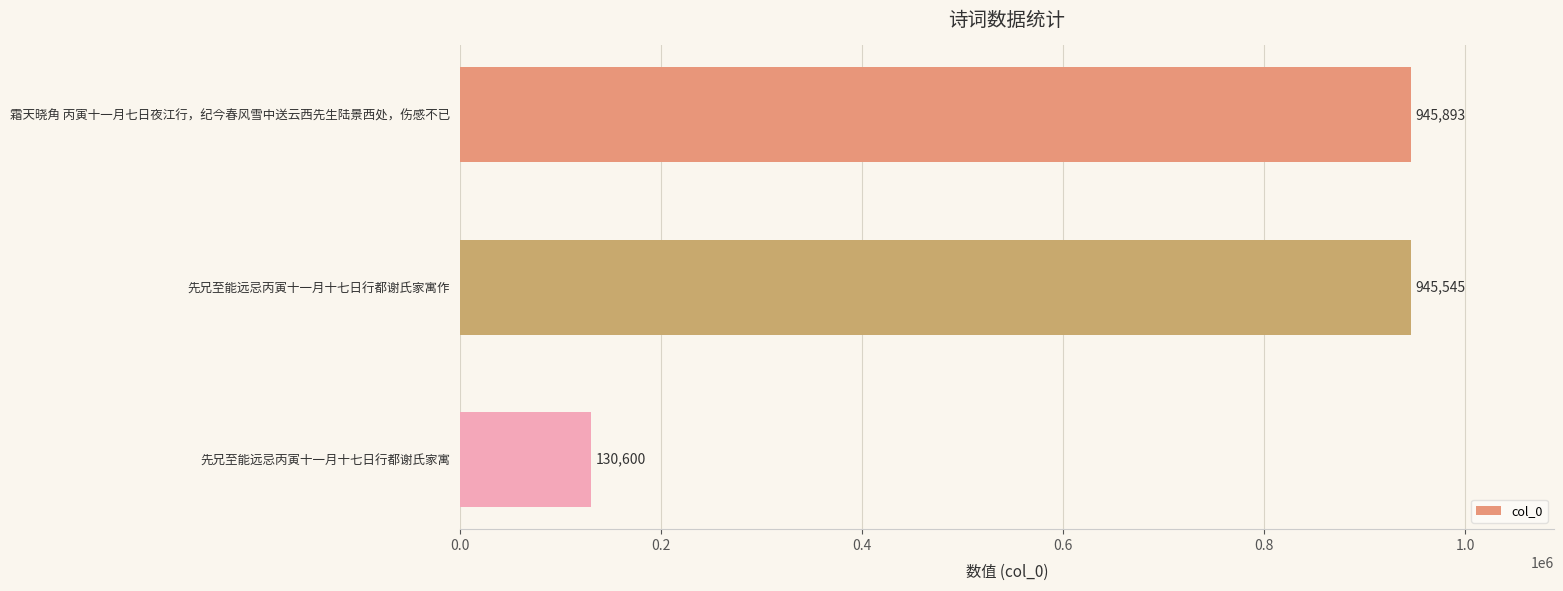

Which has a higher value, 先兄至能远忌丙寅十一月十七日行都谢氏家寓作 or 霜天晓角 丙寅十一月七日夜江行，纪今春风雪中送云西先生陆景西处，伤感不已?

霜天晓角 丙寅十一月七日夜江行，纪今春风雪中送云西先生陆景西处，伤感不已